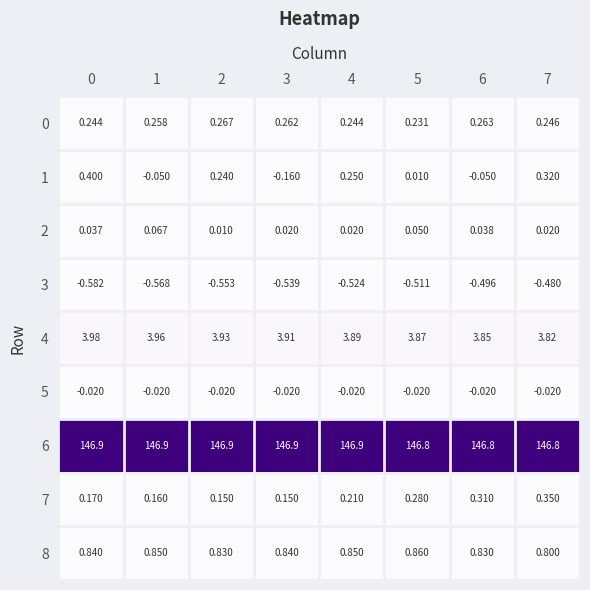

Is the value of 5 at 4 greater than the value of 3 at 4?

Yes